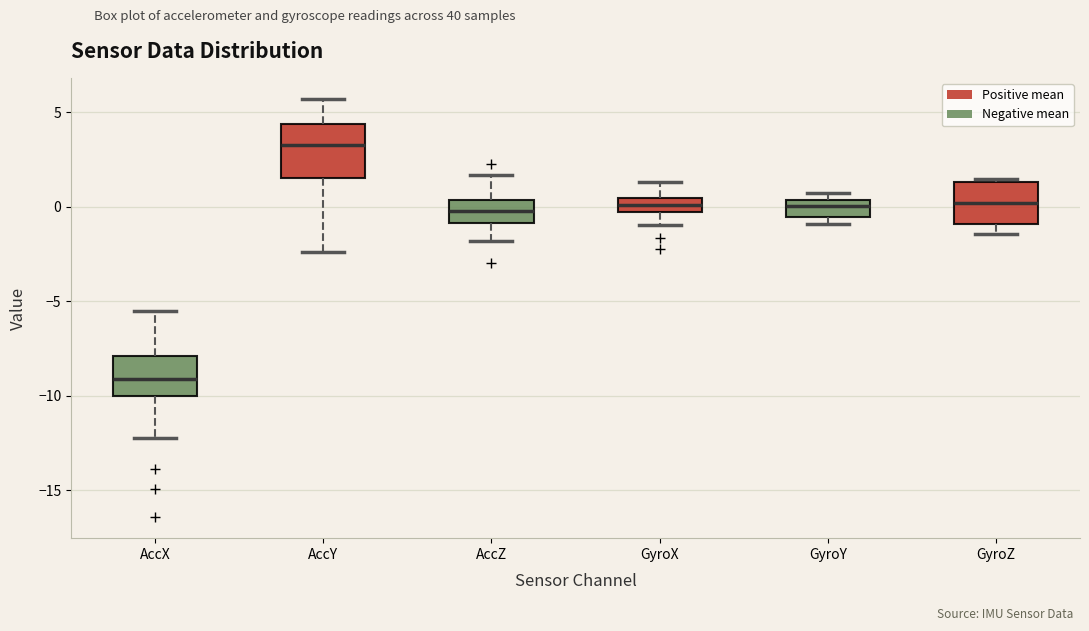

Where does the lower whisker of the box for AccZ end on the y-axis? The values are not printed on the chart, so give them approximately, as read against the axis.

-2.0